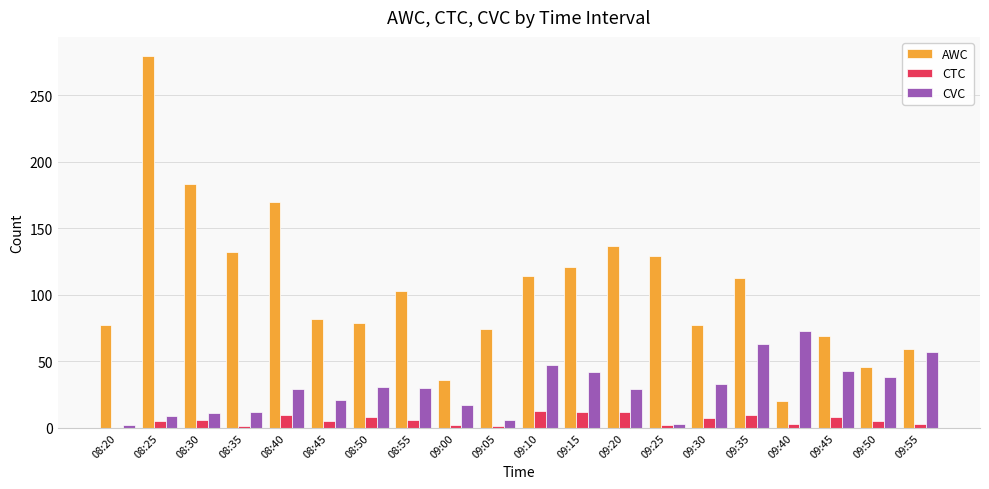

Count the number of data series in this chart.

3